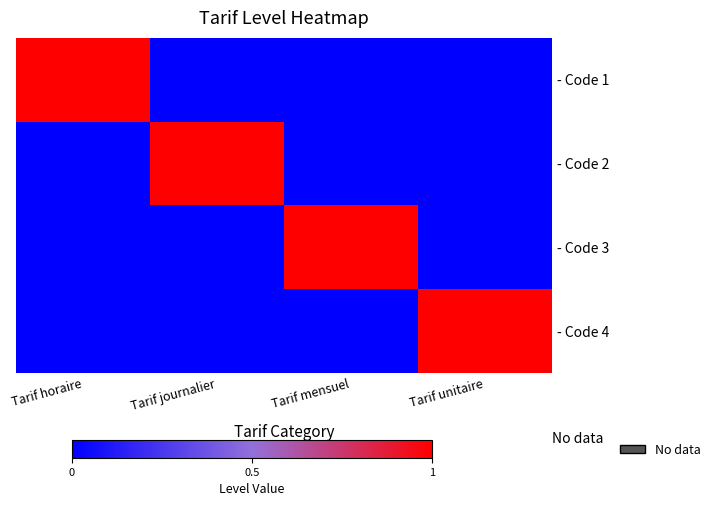

At which category is the sum across all series the highest?

Tarif horaire